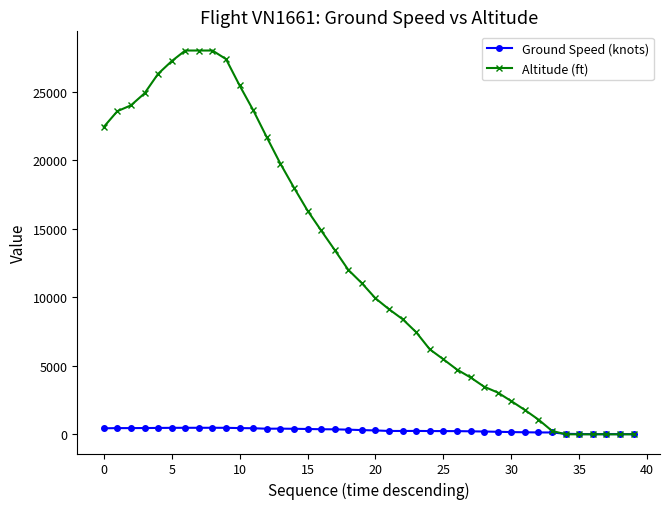

True or false: Ground Speed (knots) has more than 2 interior local peaks.

True